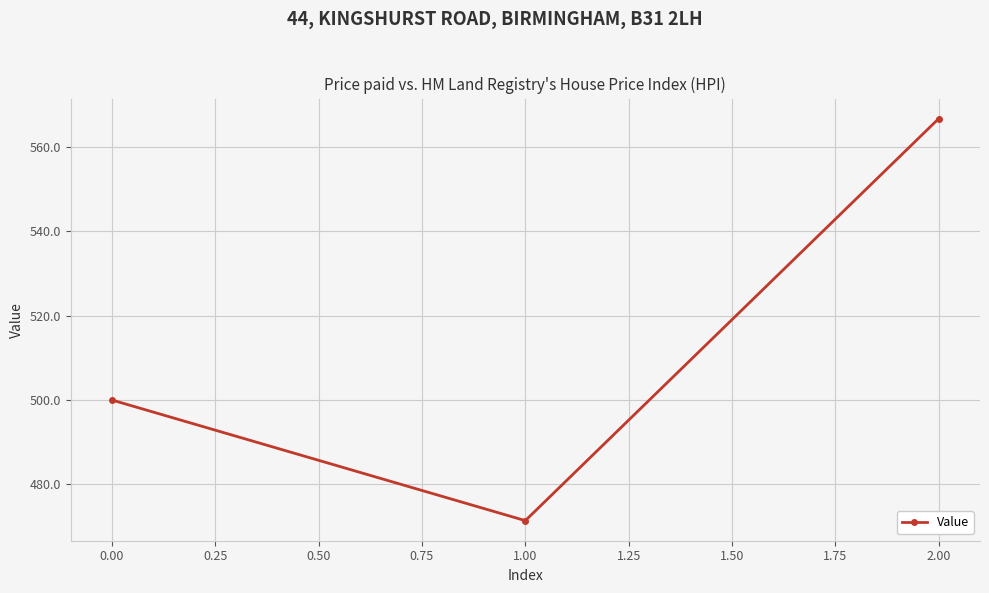

What is the minimum value shown in the chart?

471.4